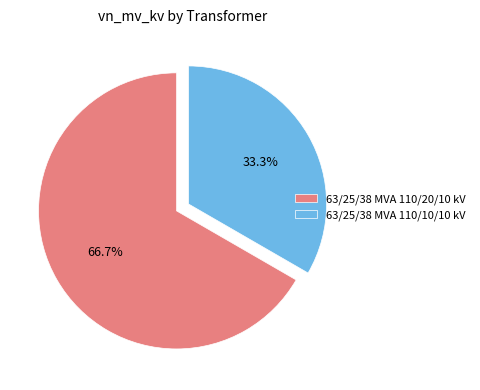

What percentage is the 63/25/38 MVA 110/10/10 kV slice, to the nearest percent?

33%